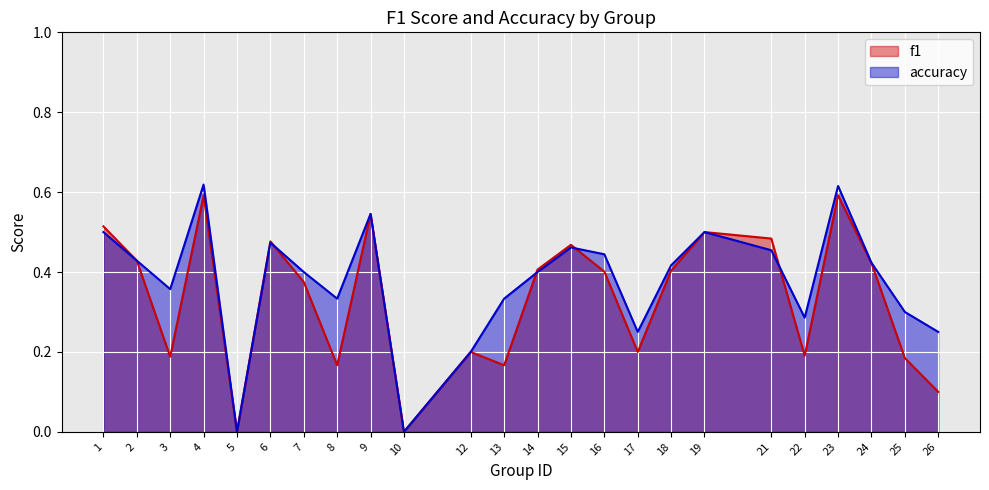

The accuracy series shows 0.1 at 17. True or false?

False